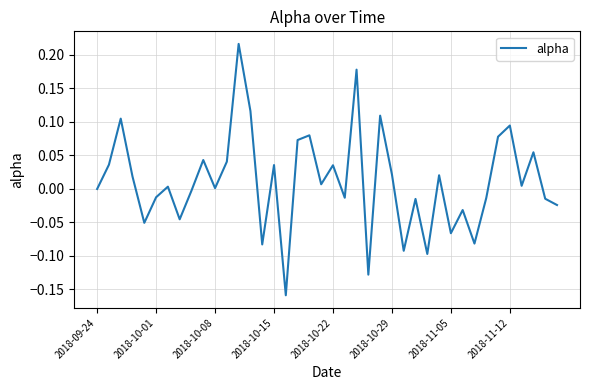

What is the difference between the maximum and minimum values?

0.4